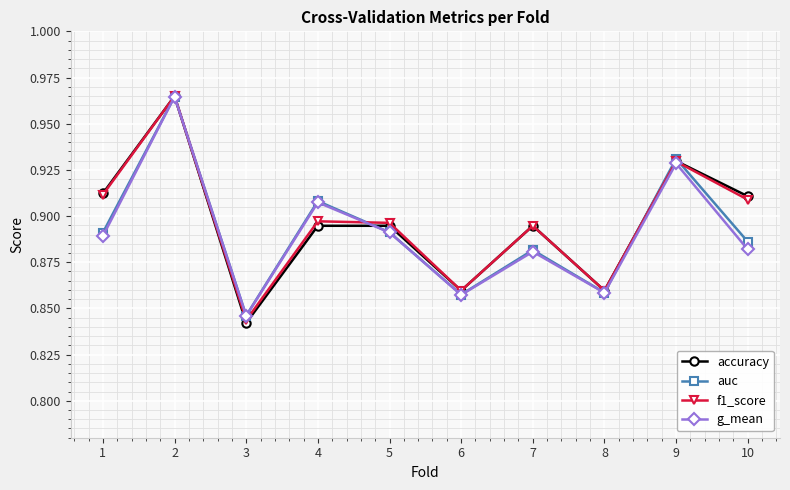

How many lines are shown in the chart?

4